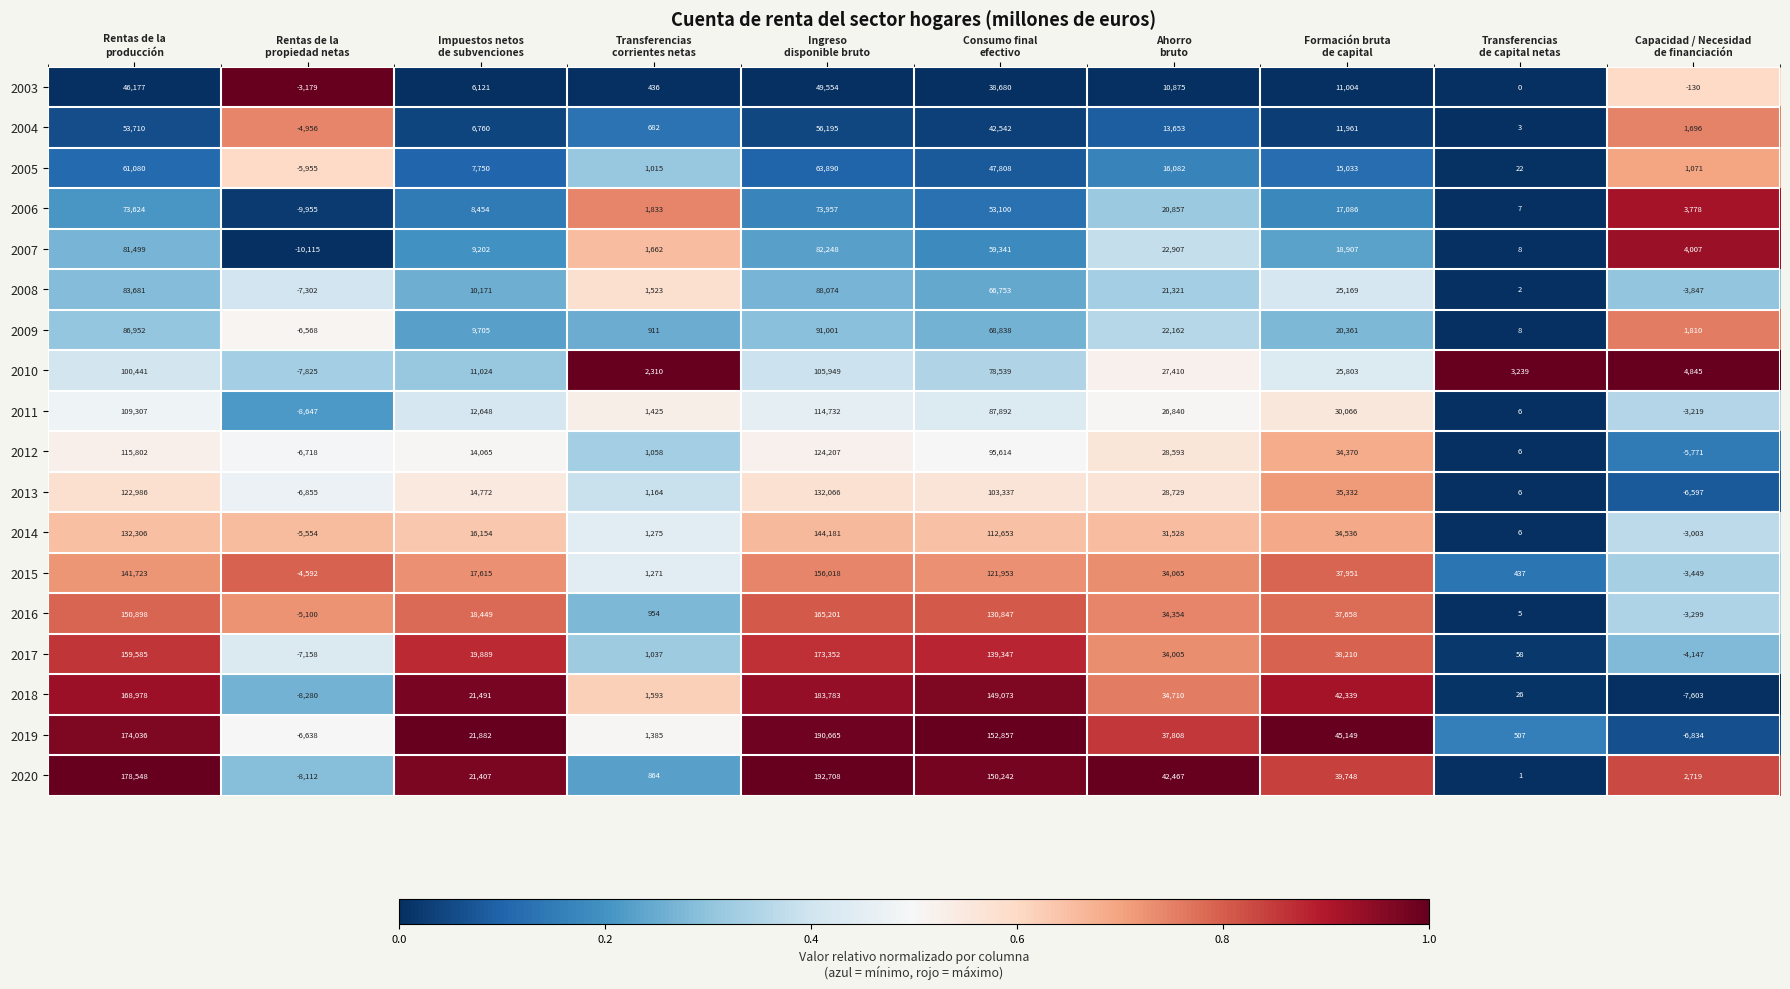

At which category is the sum across all series the highest?

Ingreso
disponible bruto